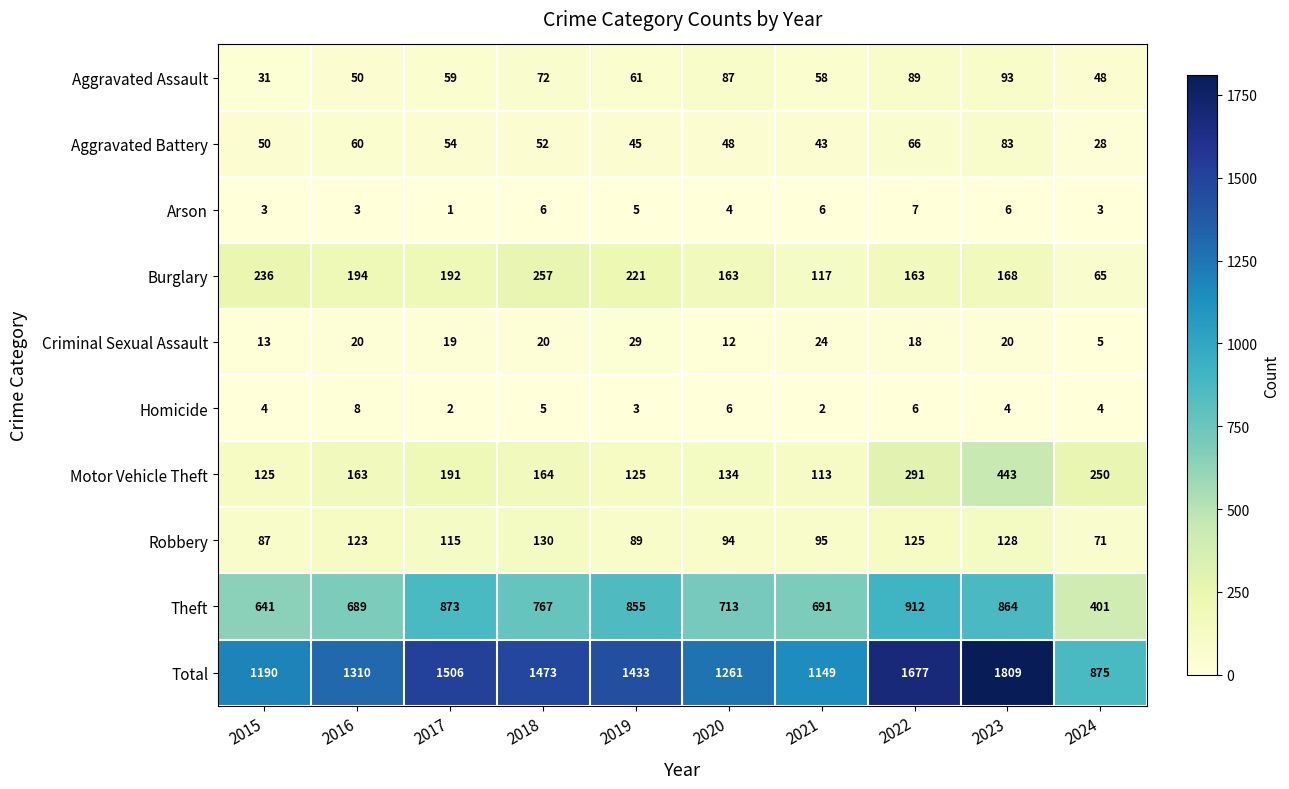

What is the difference between the maximum and minimum values in the Criminal Sexual Assault series?

24